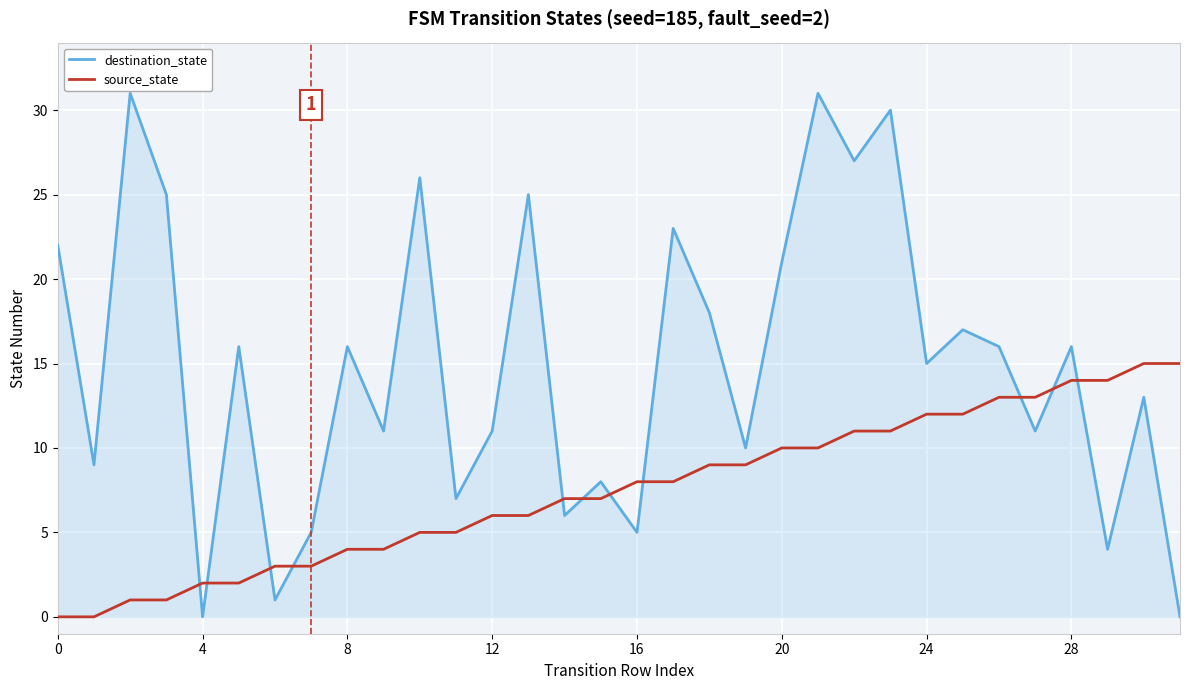

What is the highest value of the destination_state series?

31